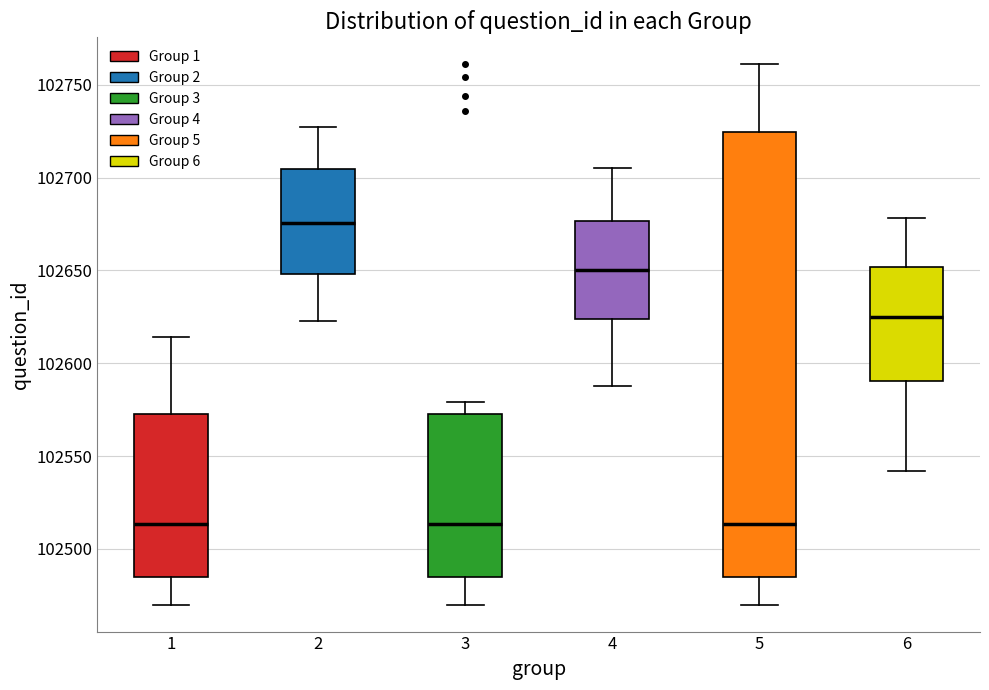

Reading left to right, transcribe this box plot: for each box, give where its median line is, the range the box spans, and where its two whiskers end, as read against the y-axis. The values are not printed on the chart, so give them approximately, as read against the axis.

1: median 102515, box 102485 to 102575, whiskers 102470 to 102615
2: median 102675, box 102650 to 102705, whiskers 102625 to 102725
3: median 102515, box 102485 to 102575, whiskers 102470 to 102580
4: median 102650, box 102625 to 102675, whiskers 102590 to 102705
5: median 102515, box 102485 to 102725, whiskers 102470 to 102760
6: median 102625, box 102590 to 102650, whiskers 102540 to 102680